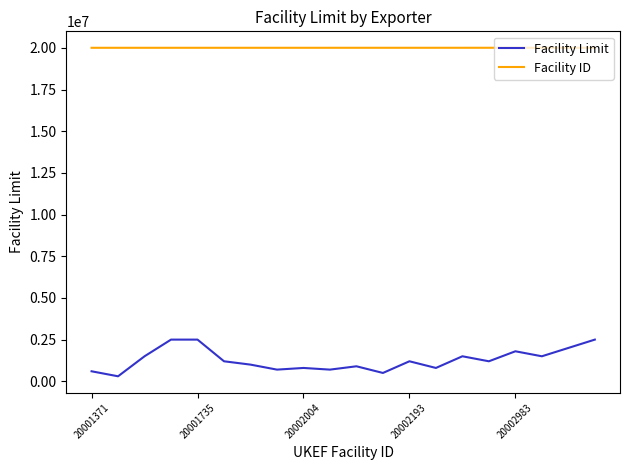

What is the maximum value for Facility ID?

20003631